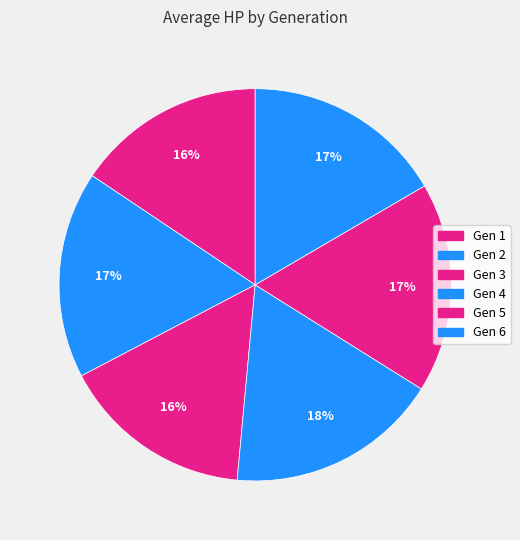

How many slices are in this pie chart?

6